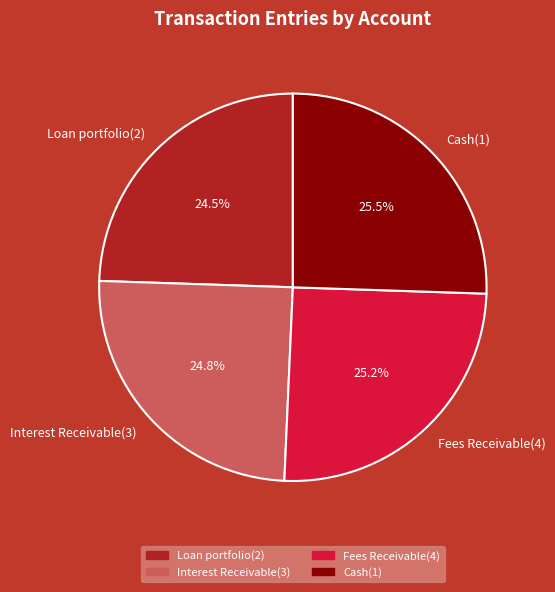

Does any single category account for the majority?

No